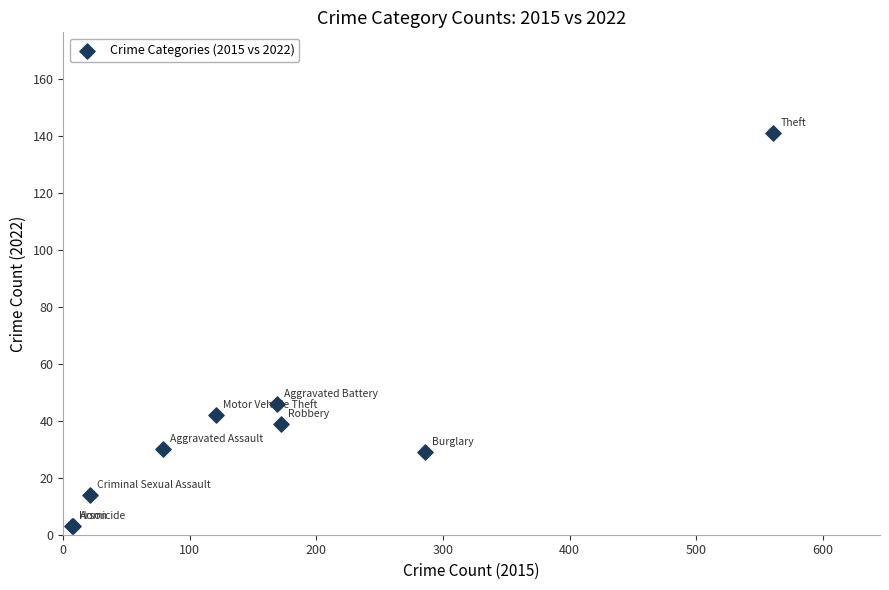

What Y value in the scatter plot is closest to 72?

46